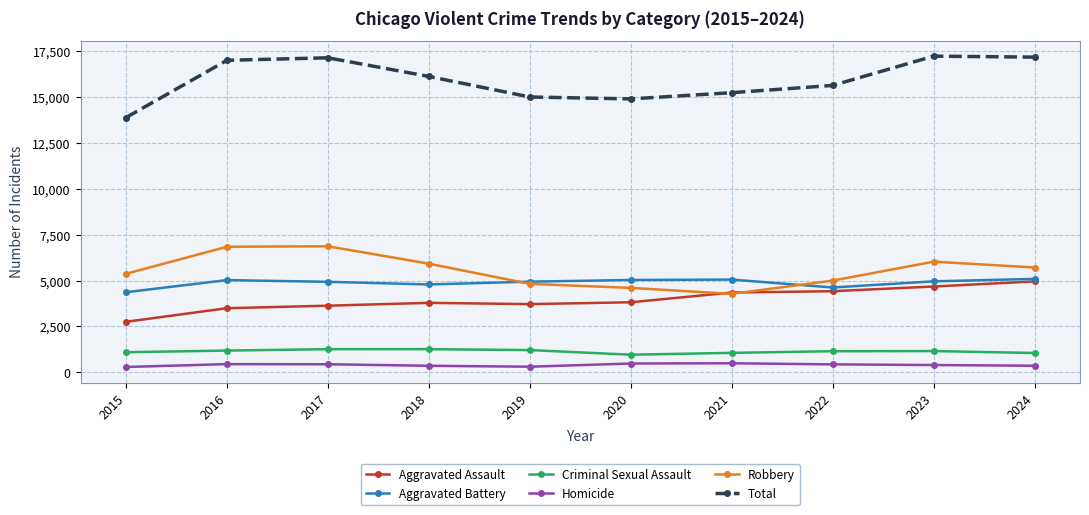

True or false: Aggravated Assault and Criminal Sexual Assault intersect in this chart.

False